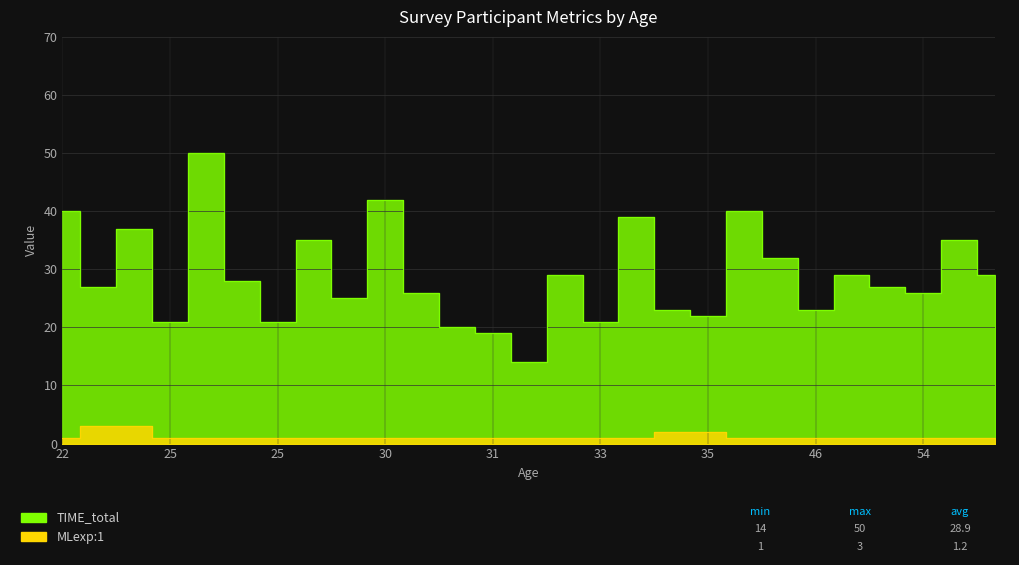

Rank the series at 46 from highest to lowest value.

TIME_total, MLexp:1